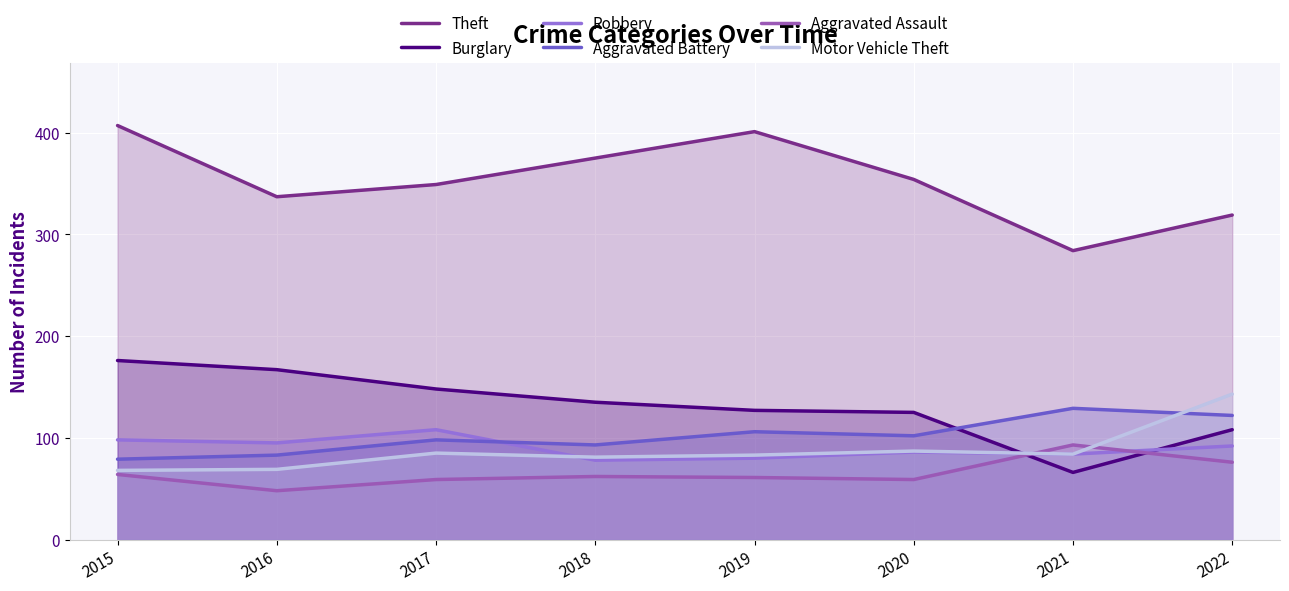

Rank the series by their maximum value, from lowest to highest.

Aggravated Assault, Robbery, Aggravated Battery, Motor Vehicle Theft, Burglary, Theft